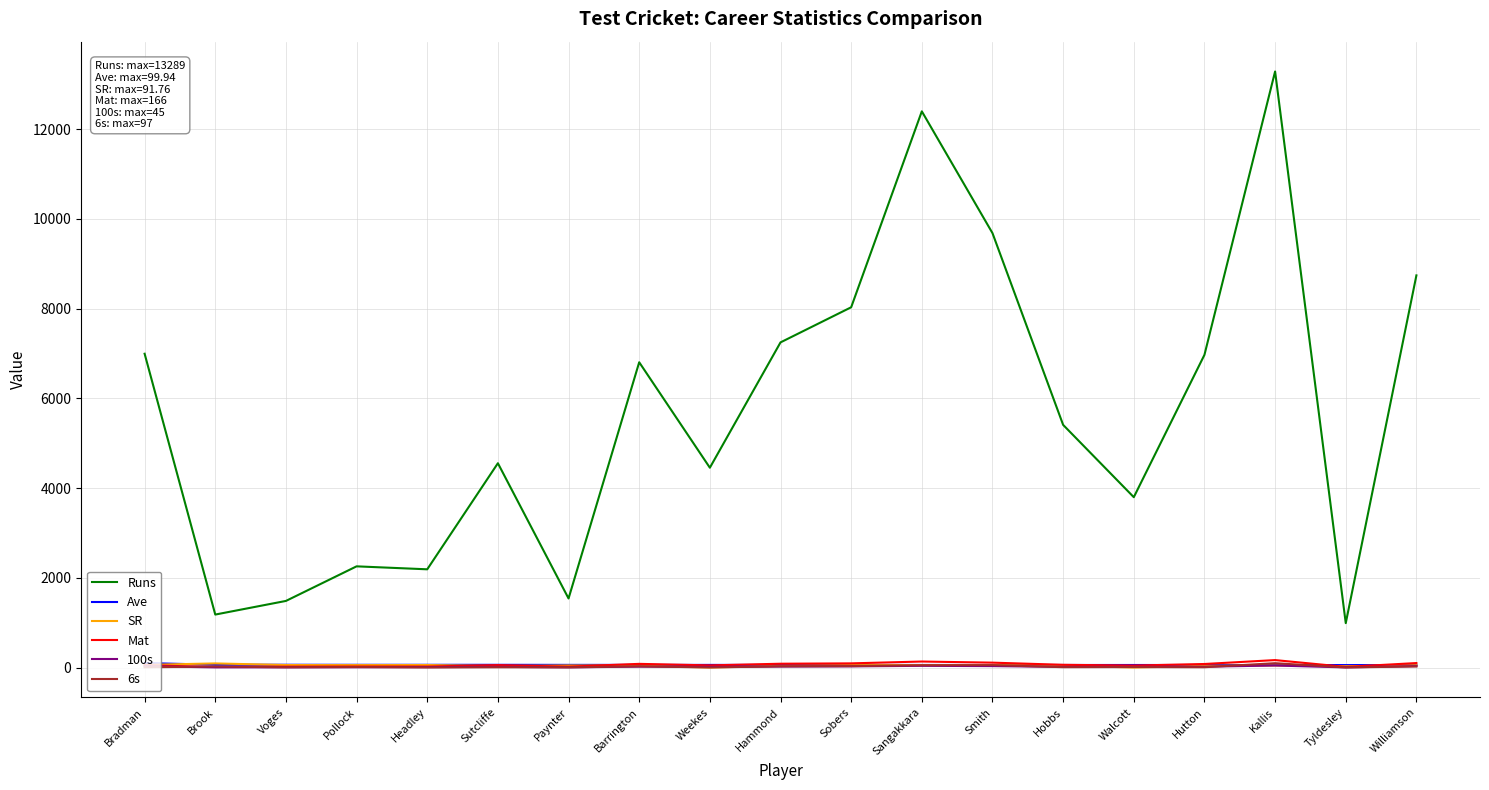

Which series has the largest total across all categories?

Runs